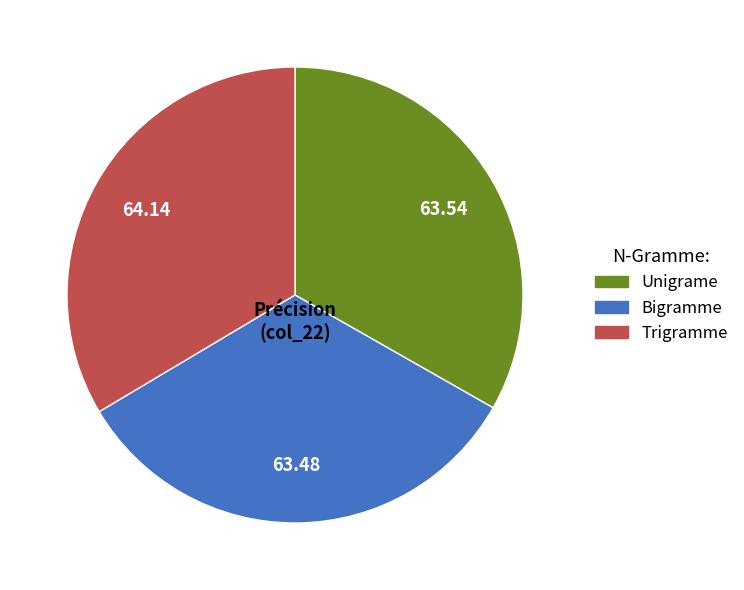

Combined, do Trigramme and Unigrame account for over 50%?

Yes